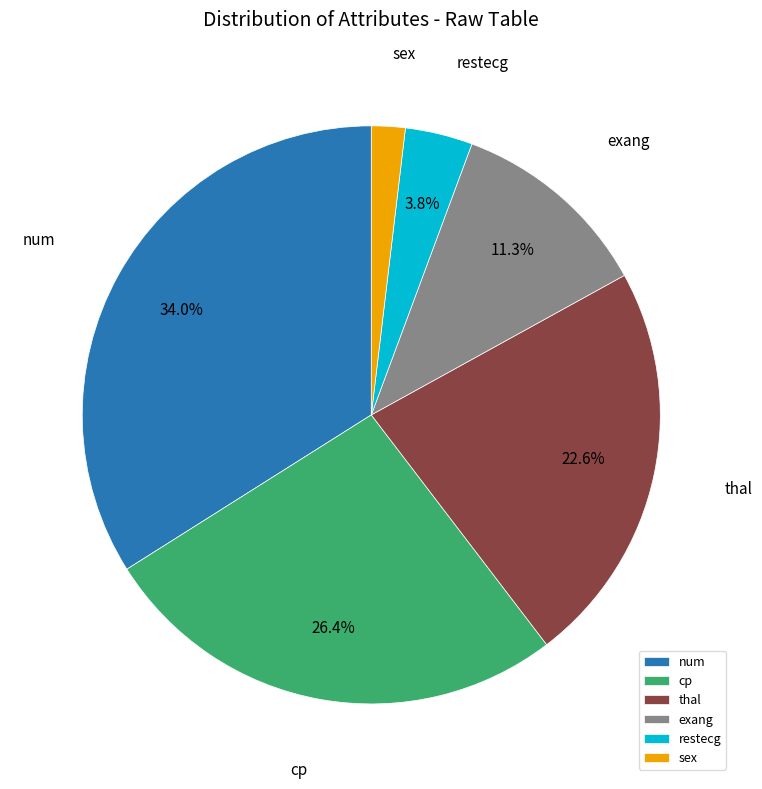

Does cp represent more than half of the total?

No